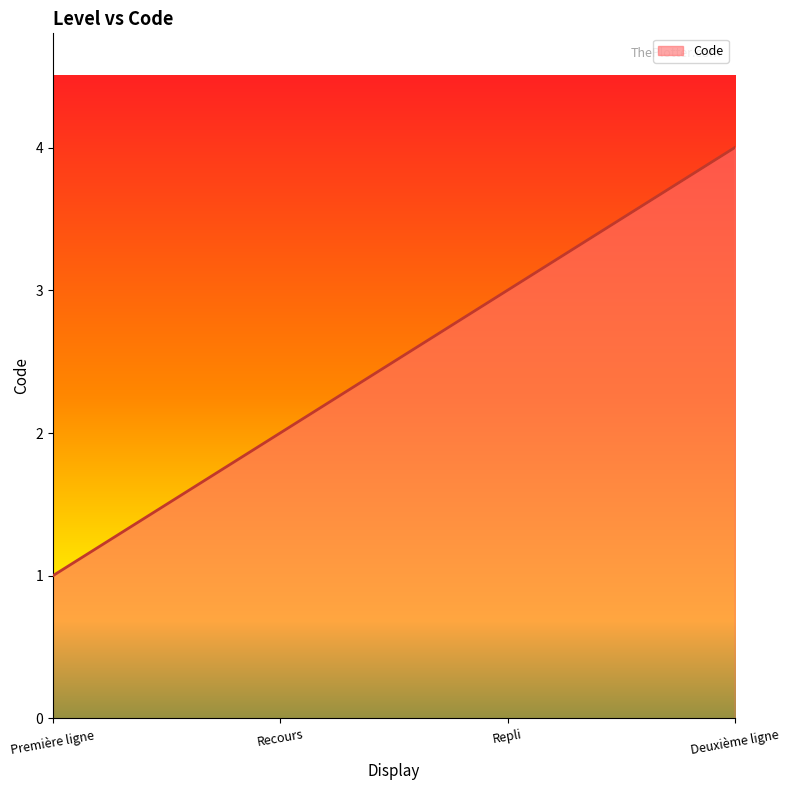

What position from the left is Deuxième ligne?

4